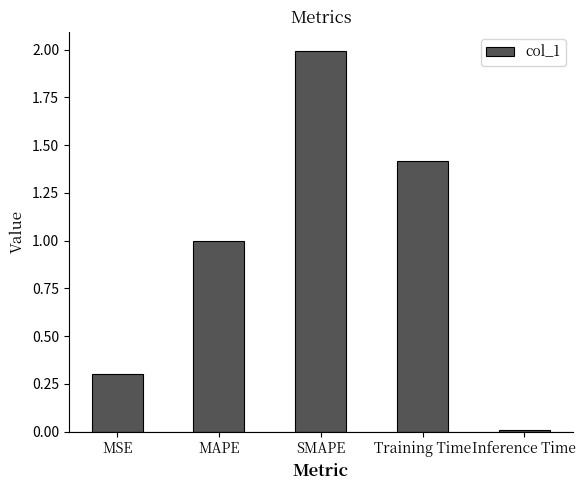

At which category does the chart reach its minimum across all series?

Inference Time